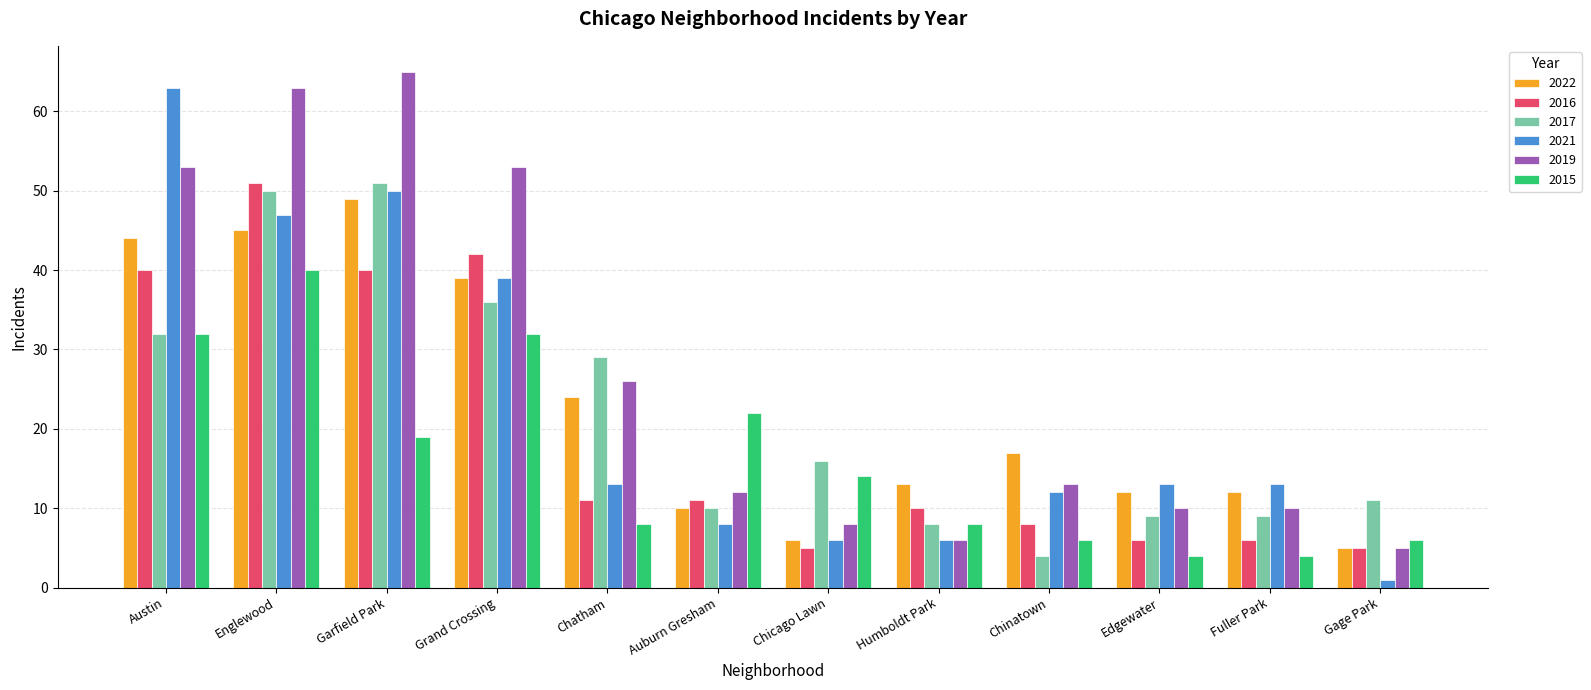

What is the spread (max minus min) of values at Auburn Gresham?

14